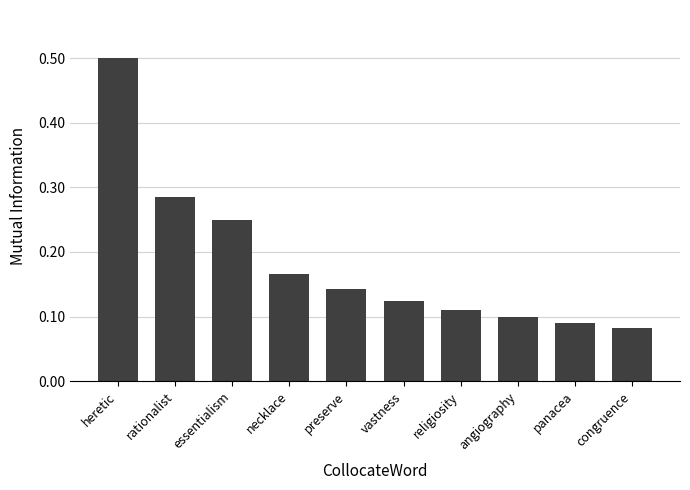

Does the chart contain stacked bars?

No